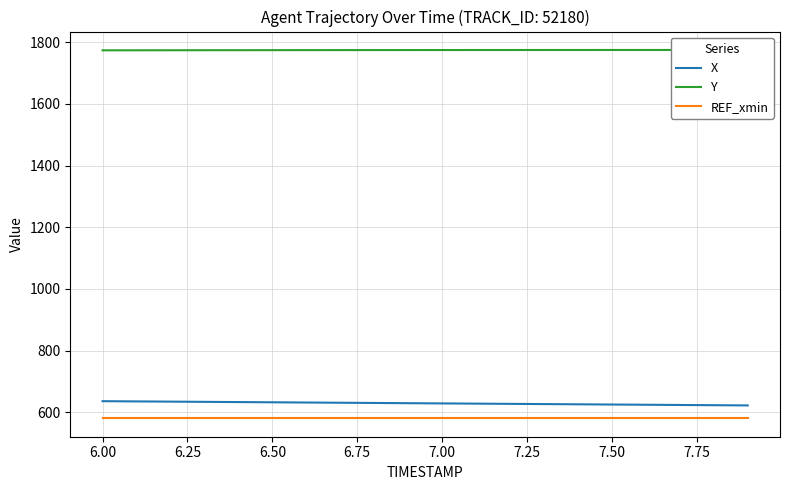

True or false: REF_xmin and X cross at least once.

False